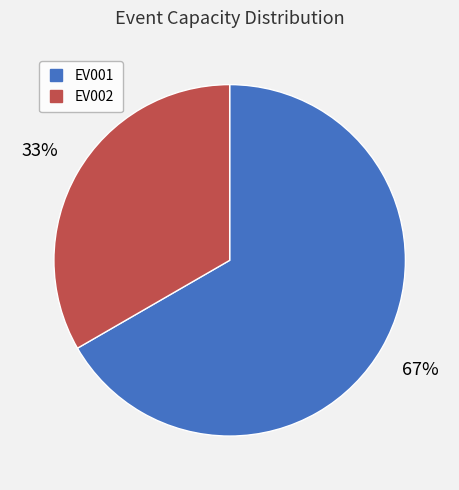

To the nearest percent, what is the combined percentage of EV001 and EV002?

100%